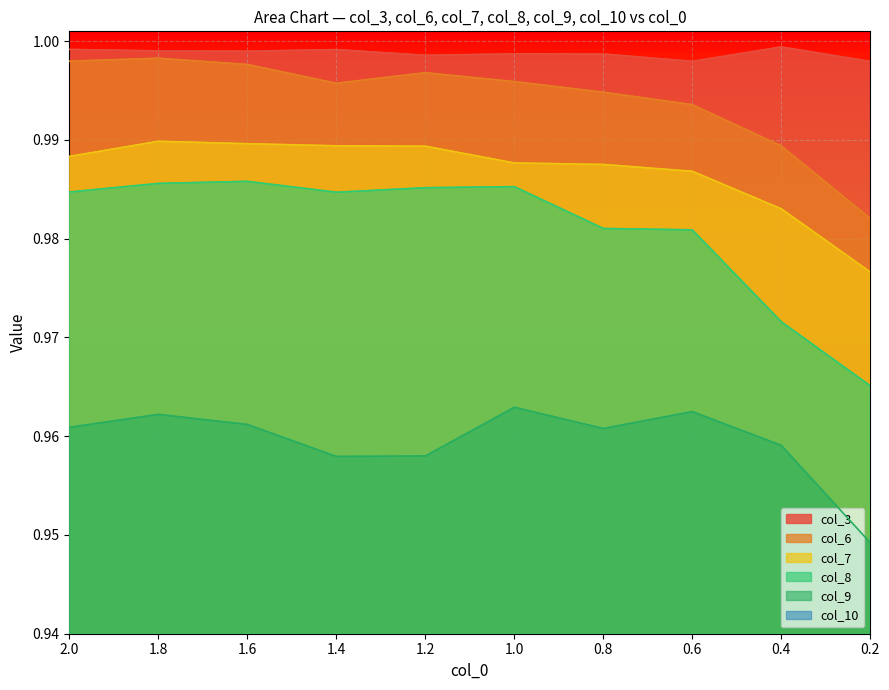

True or false: col_8 has more than 1 interior local peaks.

True